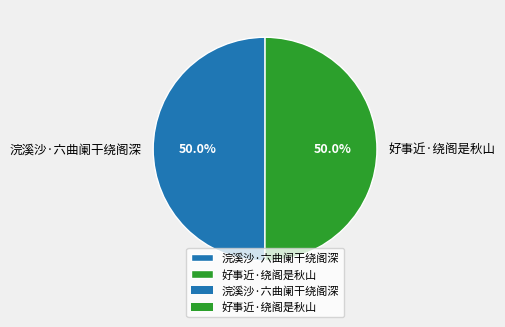

To the nearest percent, what portion does 浣溪沙·六曲阑干绕阁深 represent?

50%